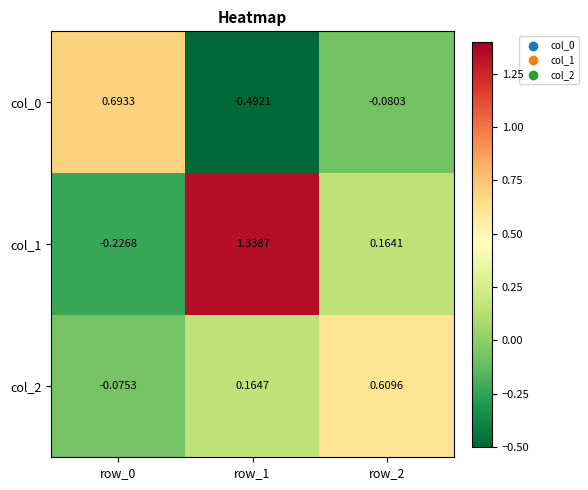

Is the value of col_1 at row_0 greater than the value of col_2 at row_1?

No